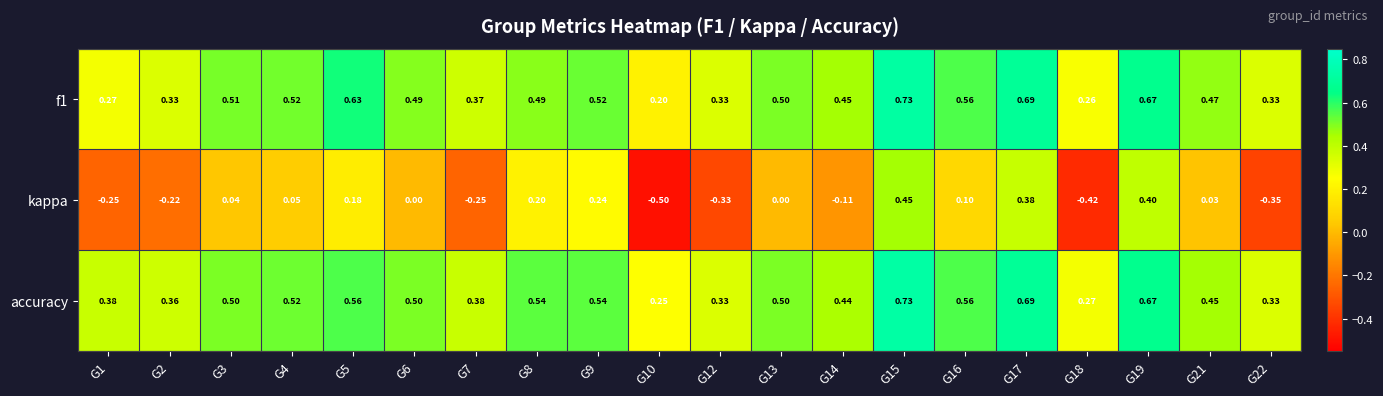

Which series has the largest total across all categories?

accuracy